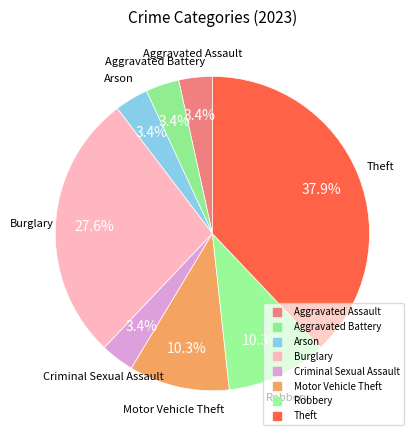

How many slices are in this pie chart?

8